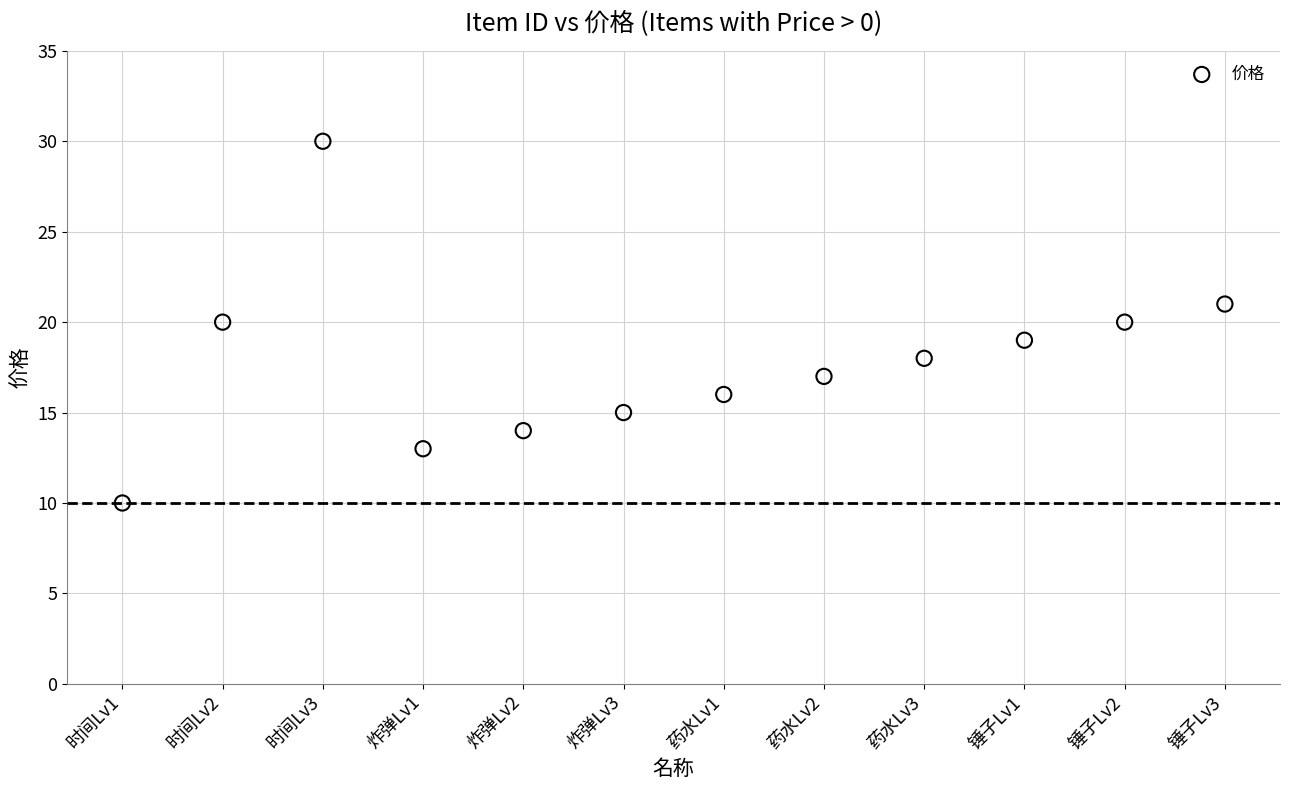

What is the range of X values (max minus min)?

11